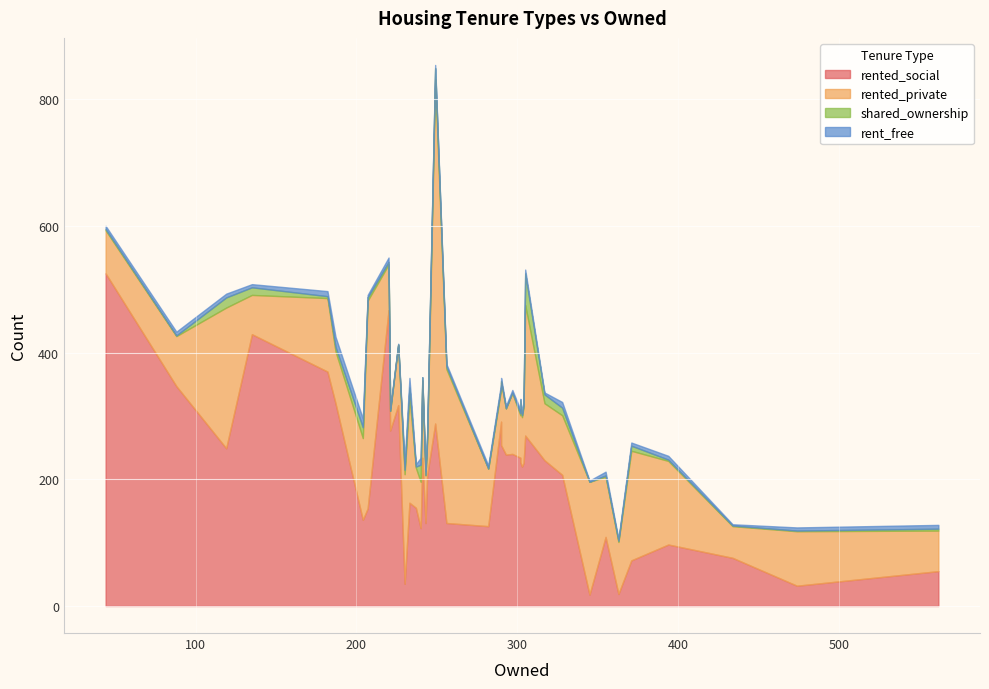

What are all the series names shown in the legend?

rented_social, rented_private, shared_ownership, rent_free